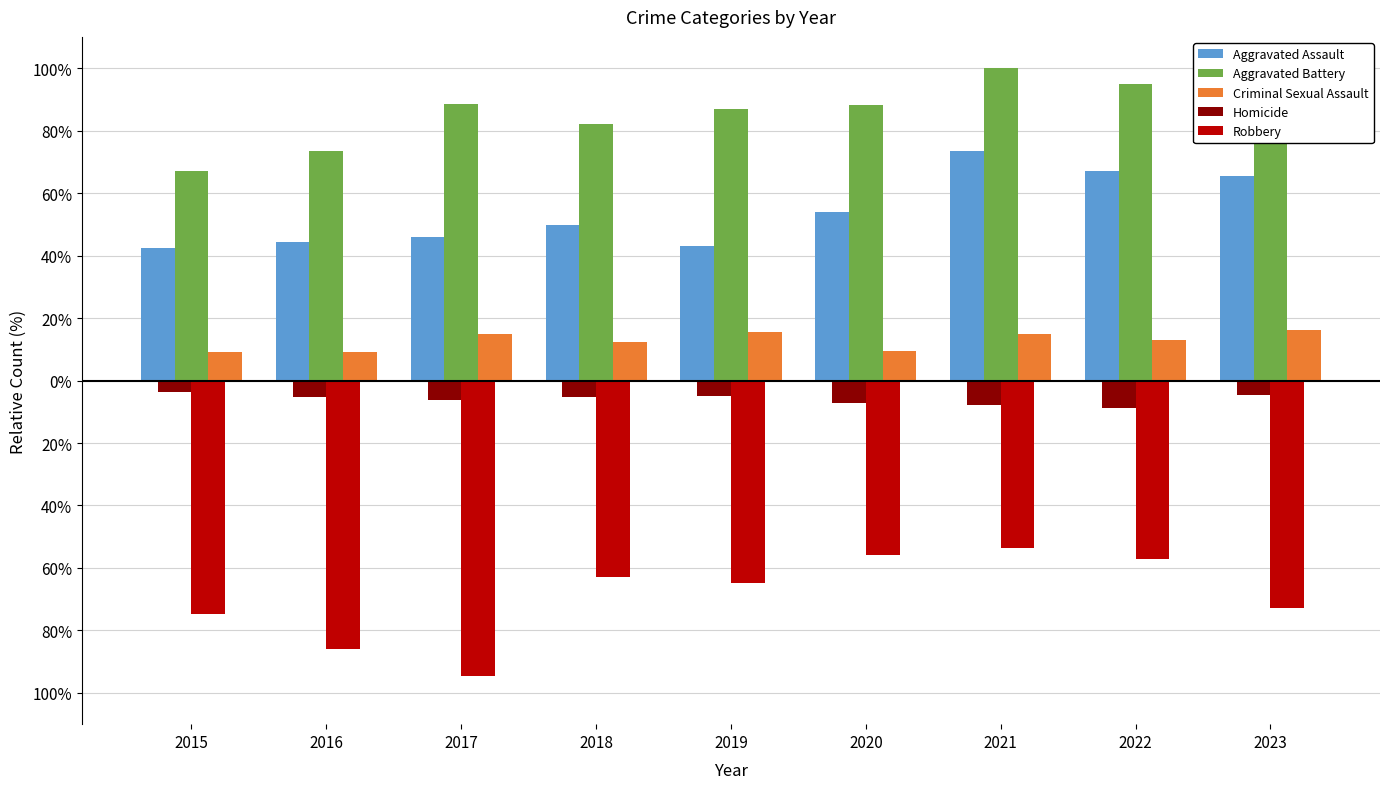

At which label does Criminal Sexual Assault first exceed 13?

2017